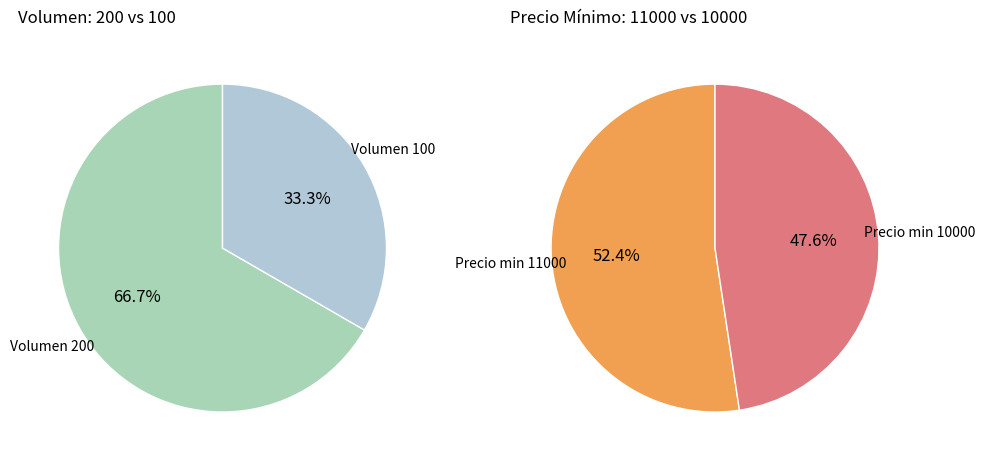

Is it true that Volumen 200 is 58% of the pie?

False